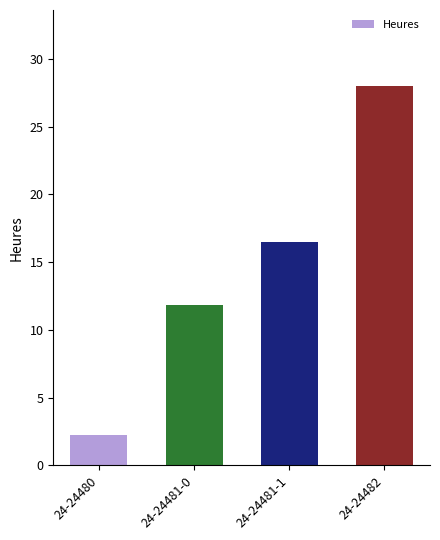

What is the maximum value shown in the chart?

28.0